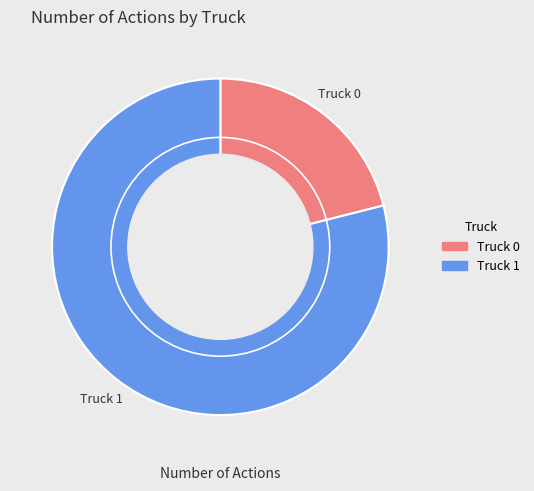

How many slices are in this pie chart?

2